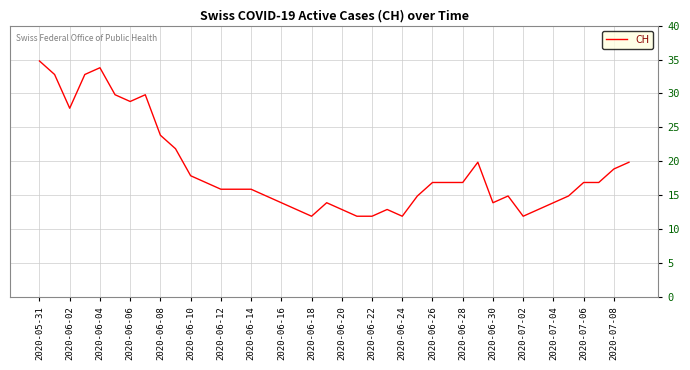

What is the maximum value shown in the chart?

35